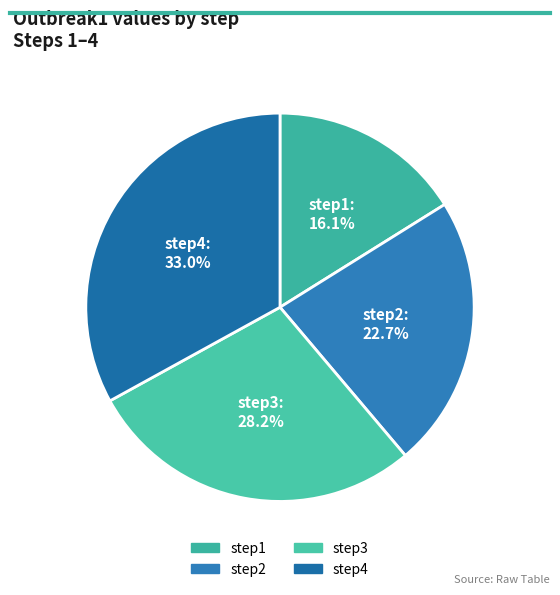

Which has a higher value, step3 or step4?

step4